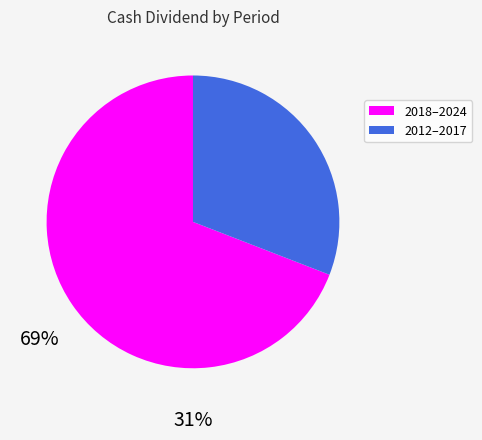

Do 2012–2017 and 2018–2024 together represent more than half of the pie?

Yes